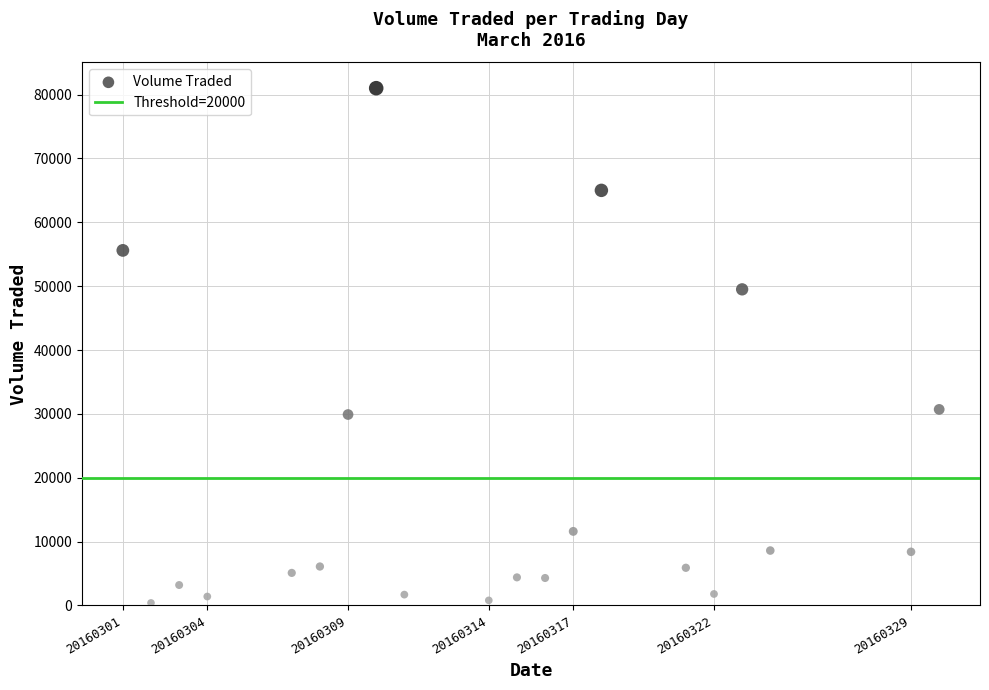

What Y value in the scatter plot is closest to 40700?

49500